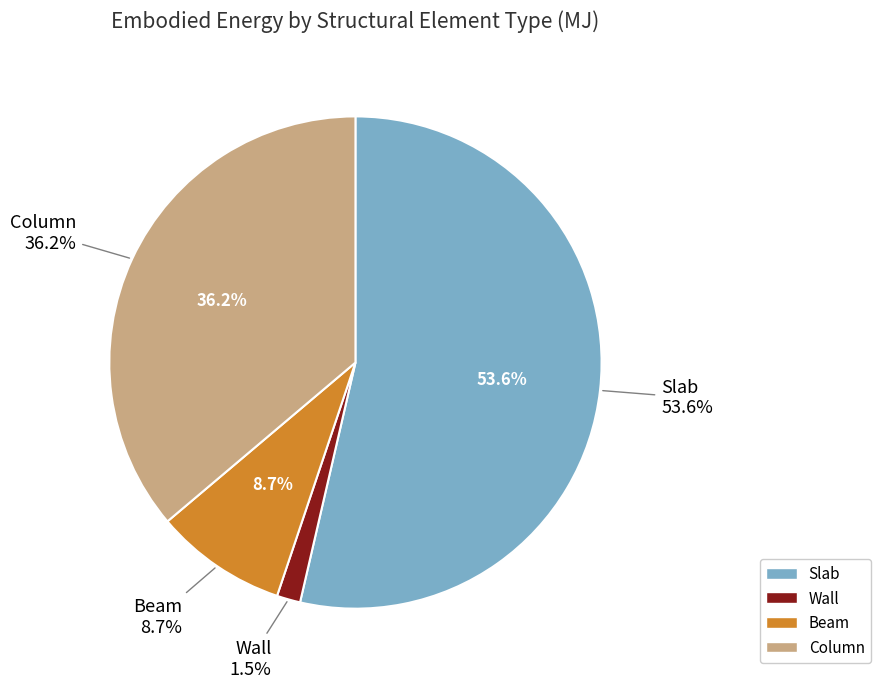

To the nearest percent, what is the average slice percentage?

25%